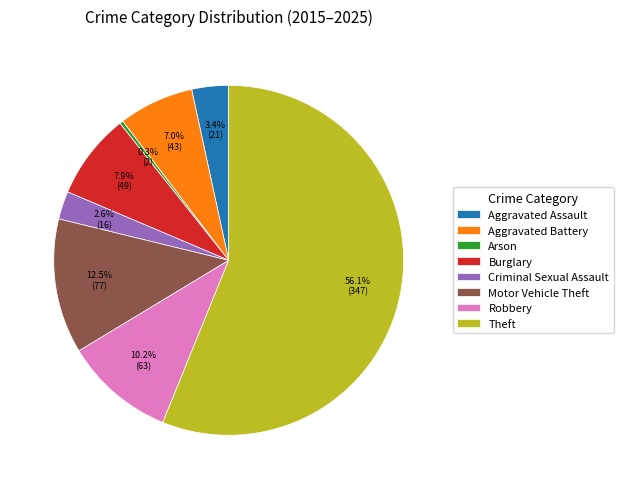

Rank the categories by value from lowest to highest.

Arson, Criminal Sexual Assault, Aggravated Assault, Aggravated Battery, Burglary, Robbery, Motor Vehicle Theft, Theft